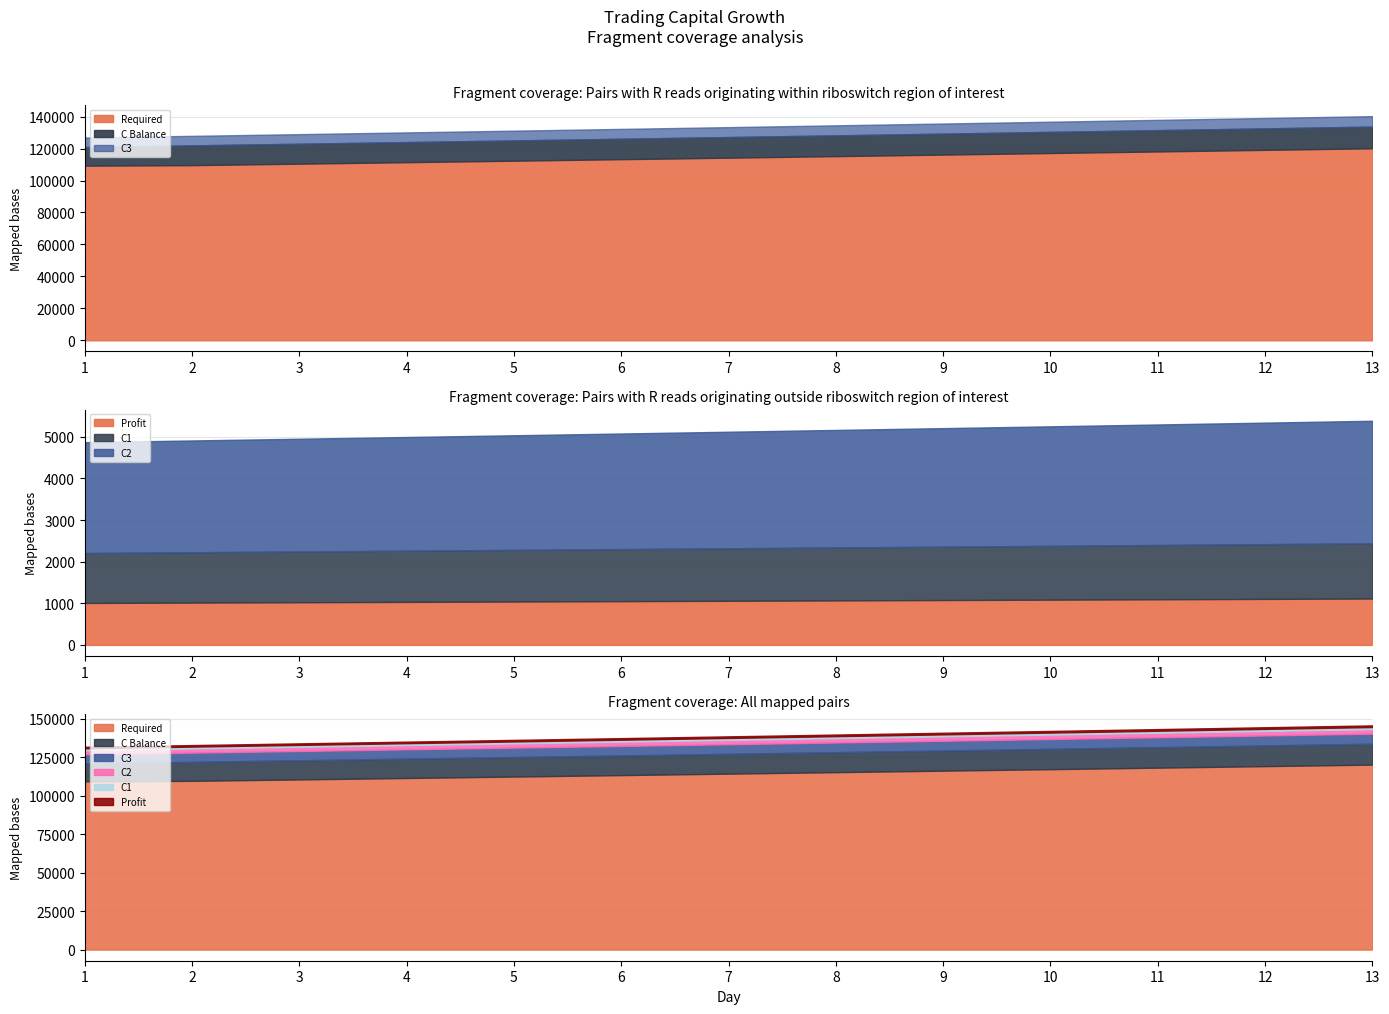

What is the value of the C3 point at the 3rd from the left?

6013.4